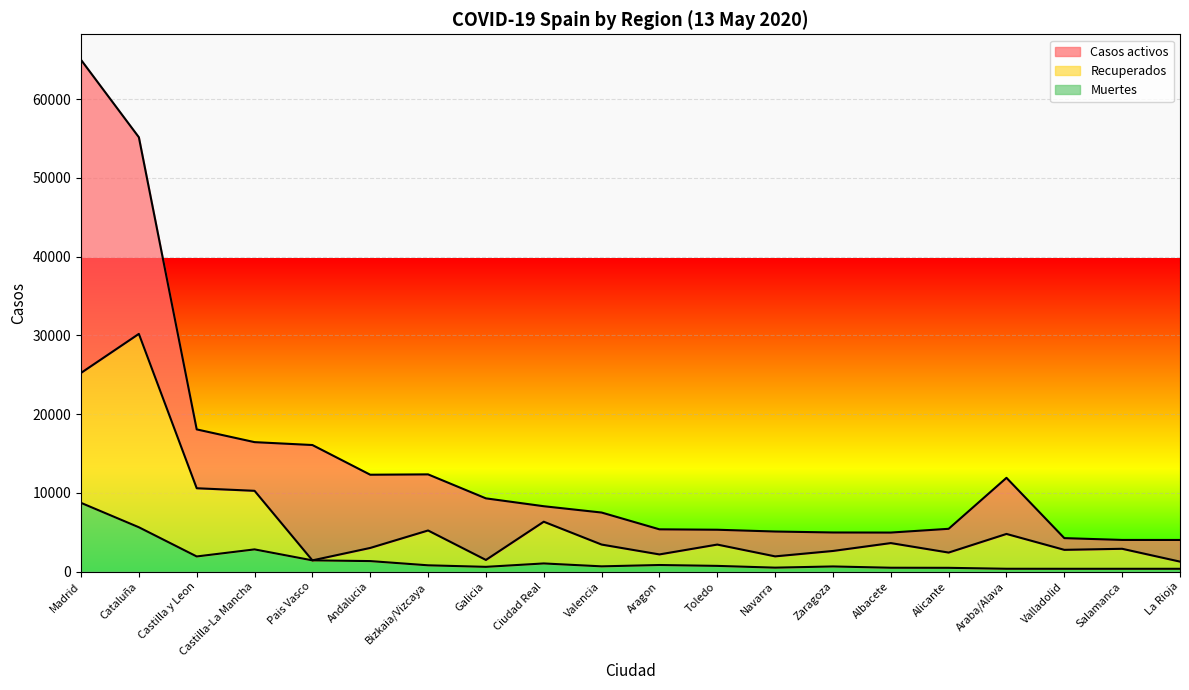

The value of Recuperados at Alicante is 3639. True or false?

False